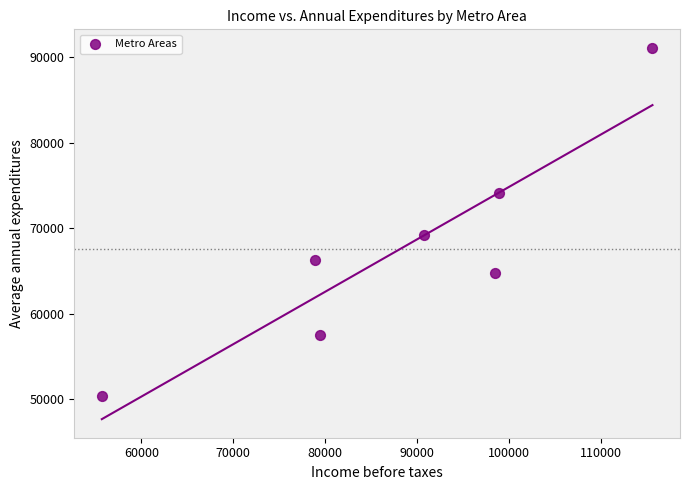

What Y value in the scatter plot is closest to 70752?

69153